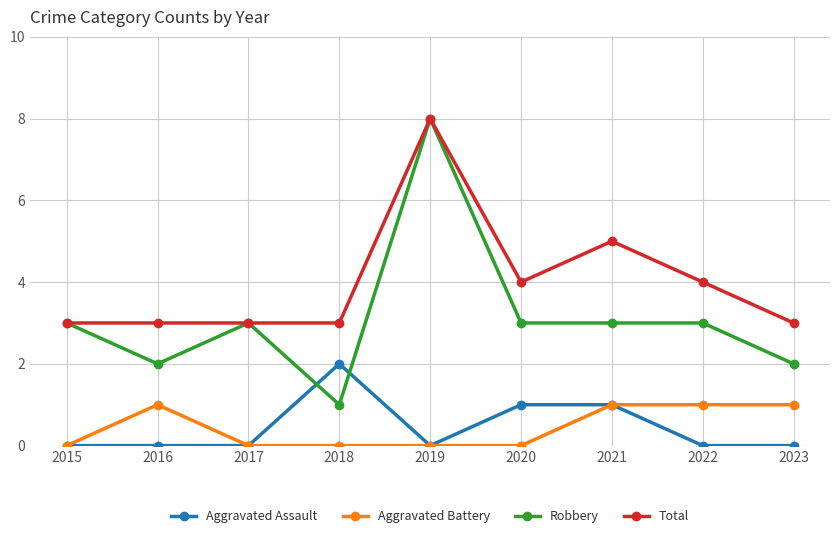

How many lines are shown in the chart?

4